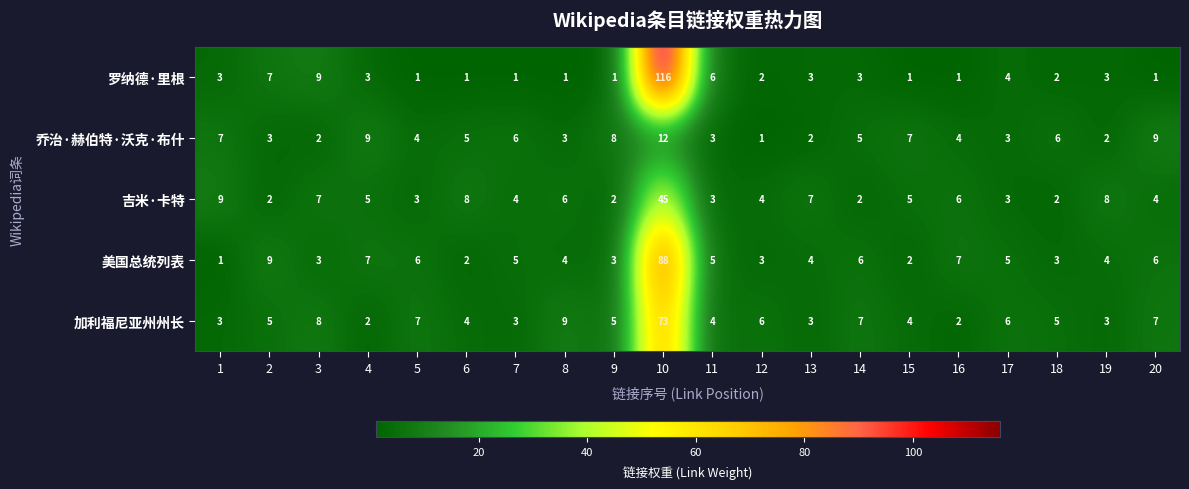

At which category is the sum across all series the highest?

10